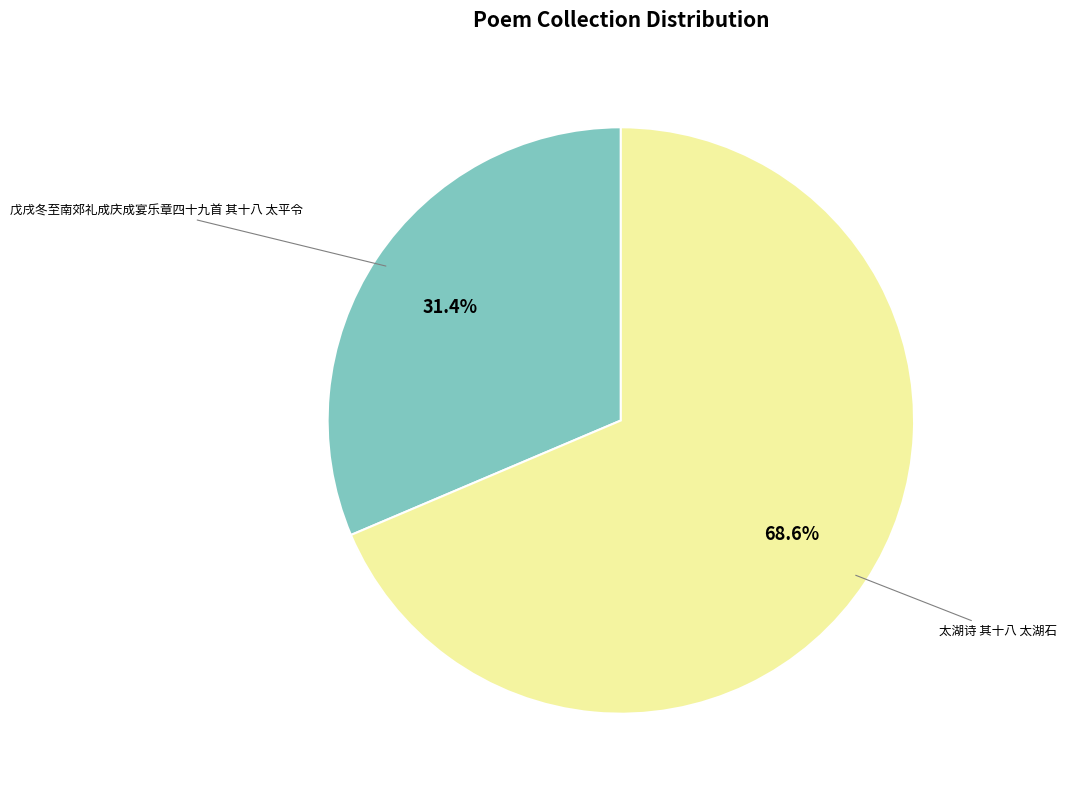

Is there any slice that represents more than half of the pie?

Yes